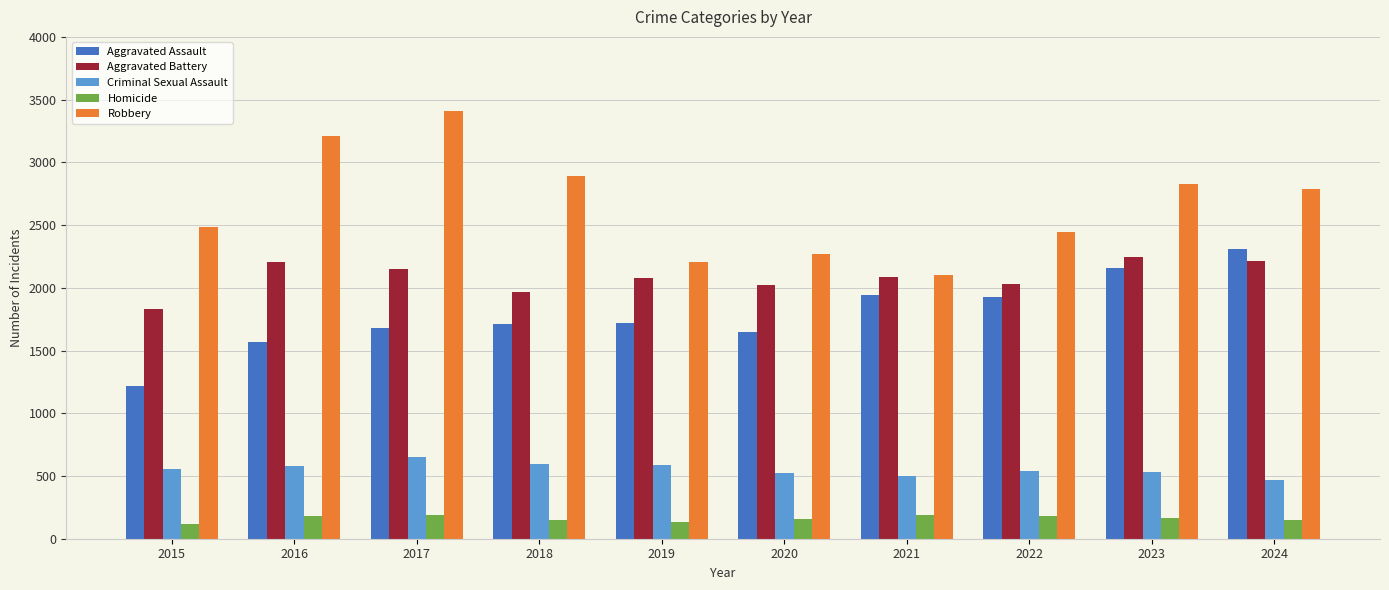

At how many categories does at least one series exceed 996?

10